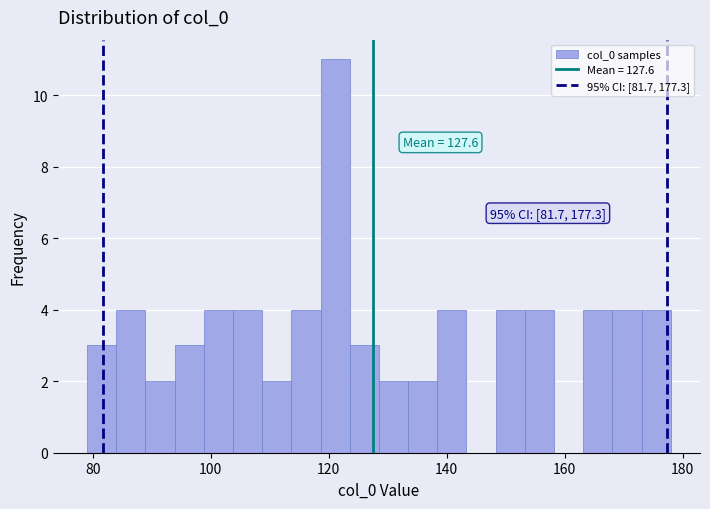

Around what value on the x-axis is the tallest bar? Give the approximate position of its centre, as read against the axis.

122